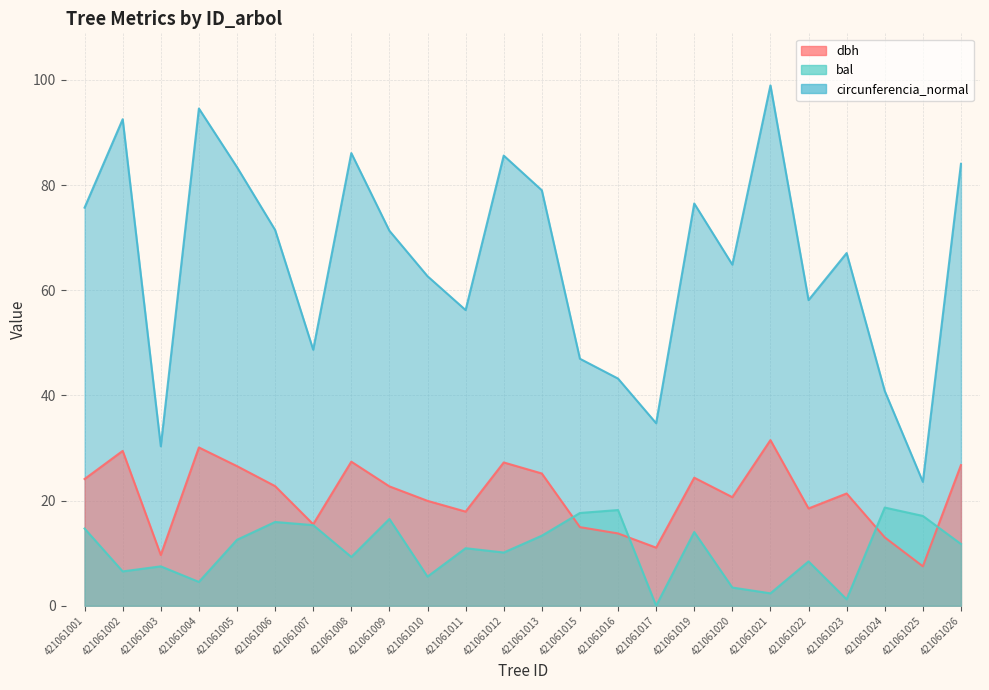

True or false: bal has a value of 17.6 at 421061015.

True